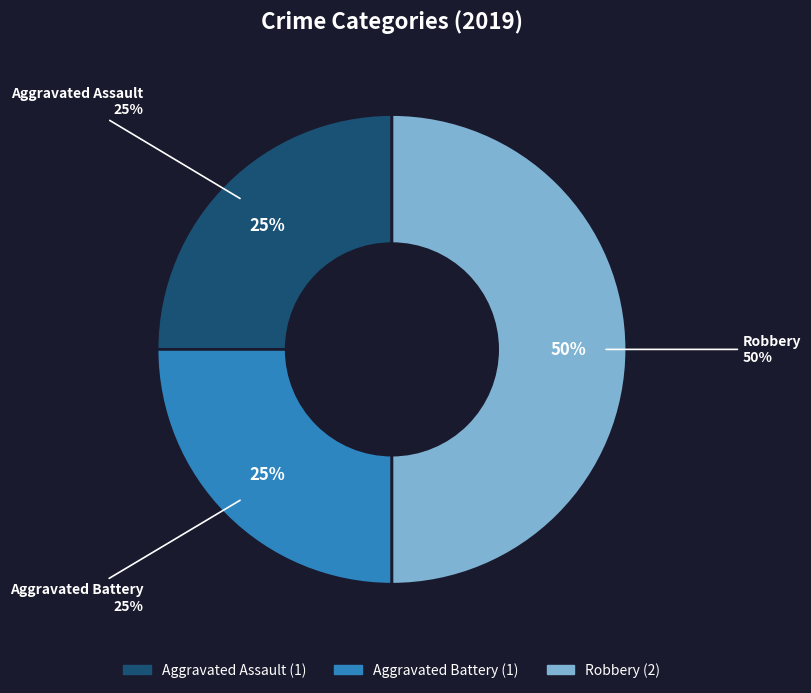

Is there a majority slice in this chart?

No